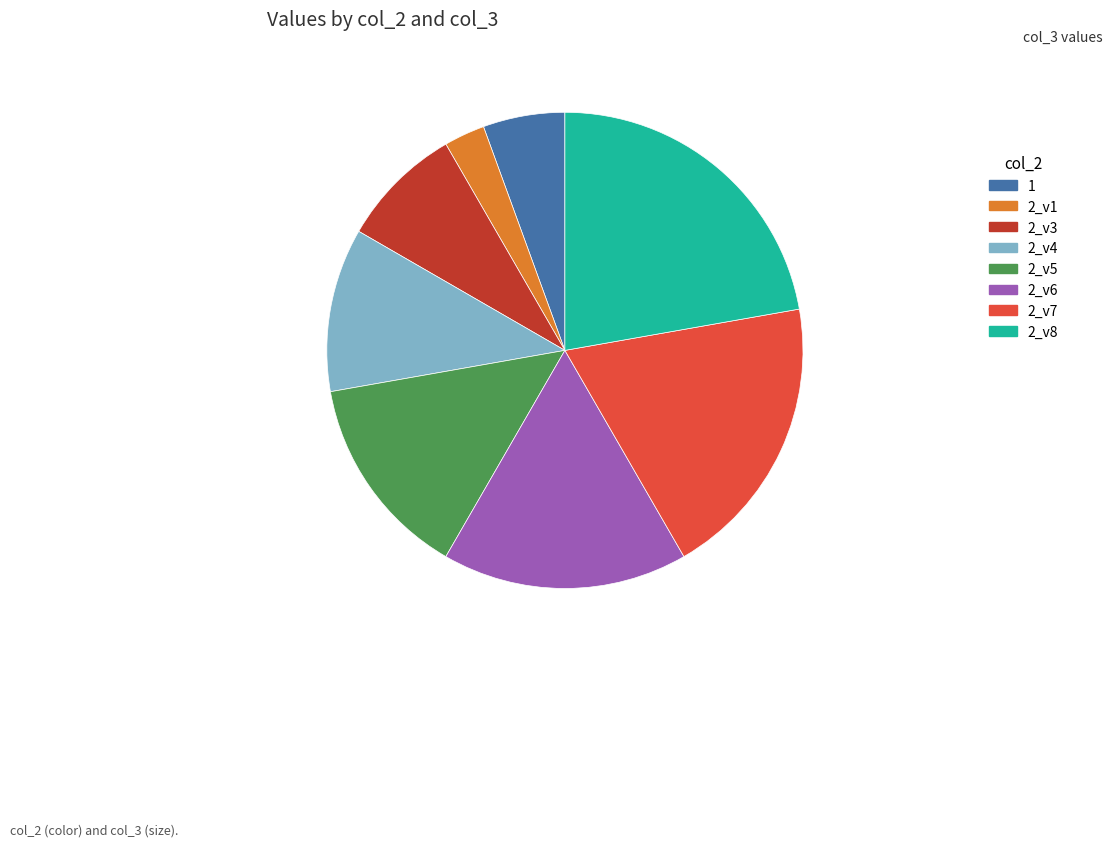

Which slice is the largest?

2_v8